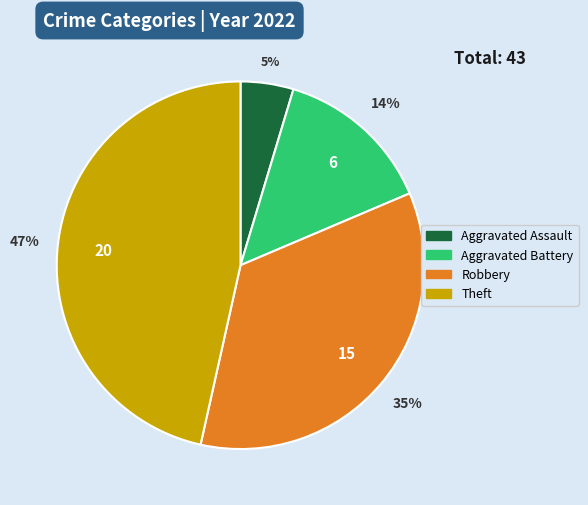

To the nearest percent, what is the average slice percentage?

25%